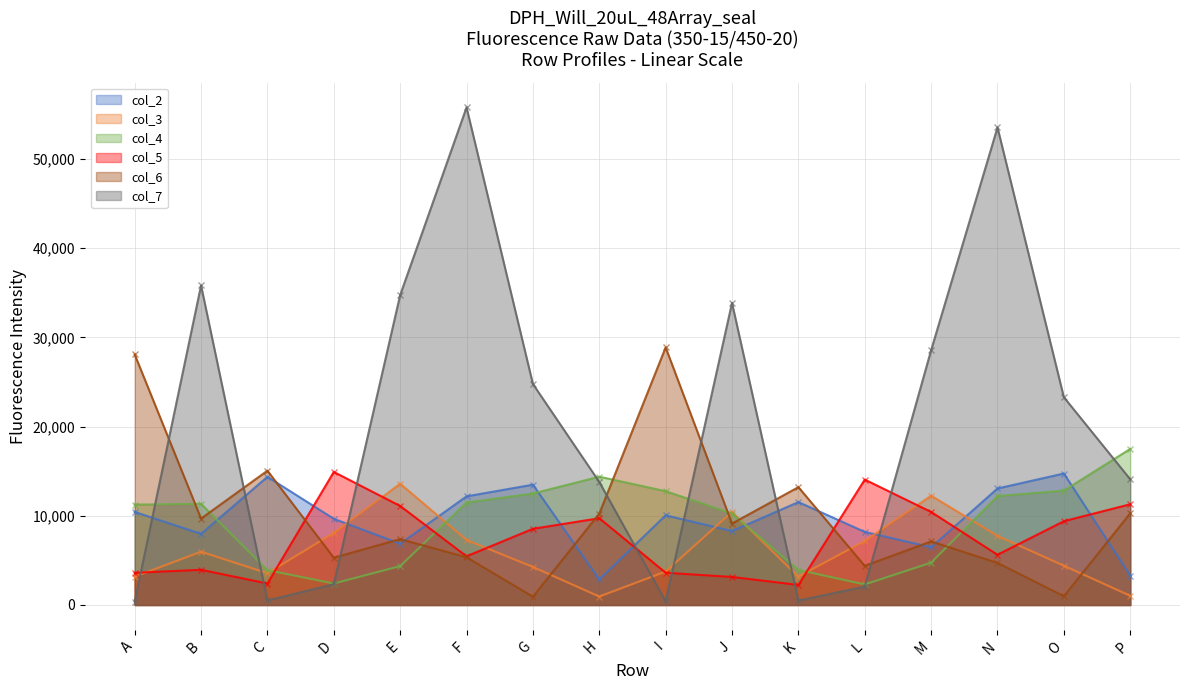

True or false: col_3 has a value of 5540 at E.

False